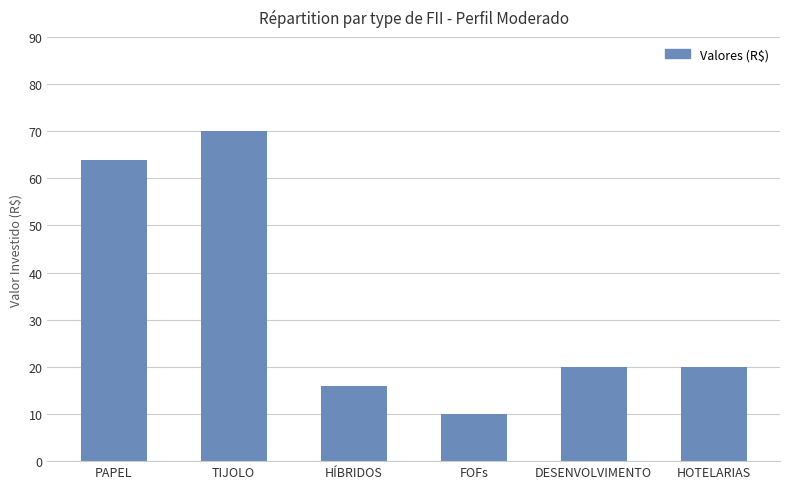

What is the maximum value shown in the chart?

70